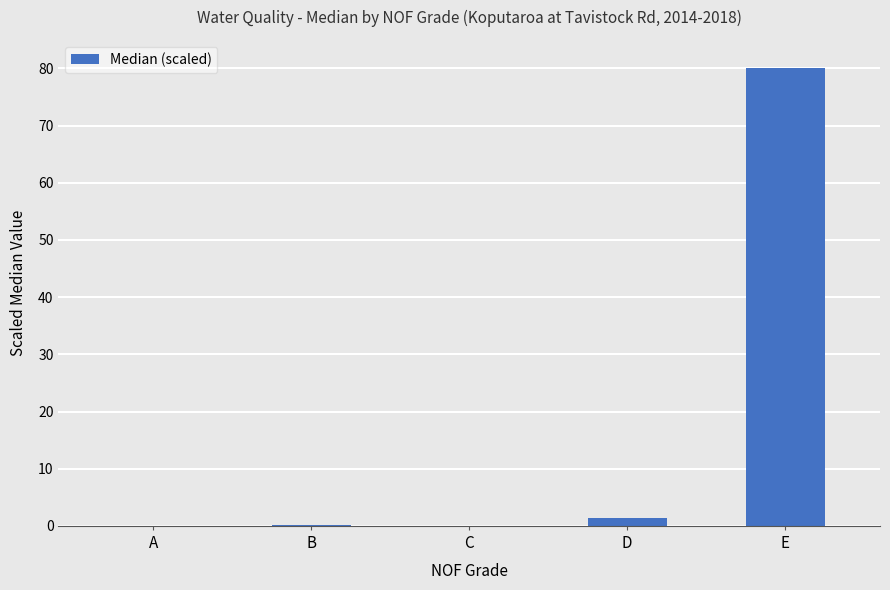

Between D and B, which is larger?

D